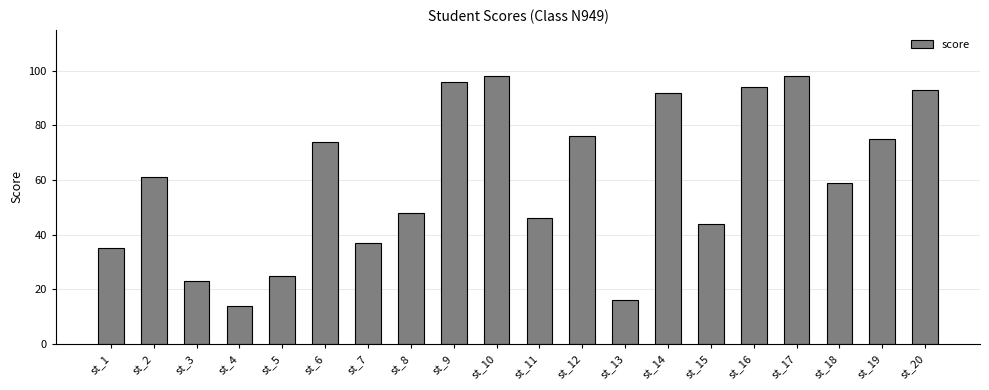

What is the greatest value displayed?

98